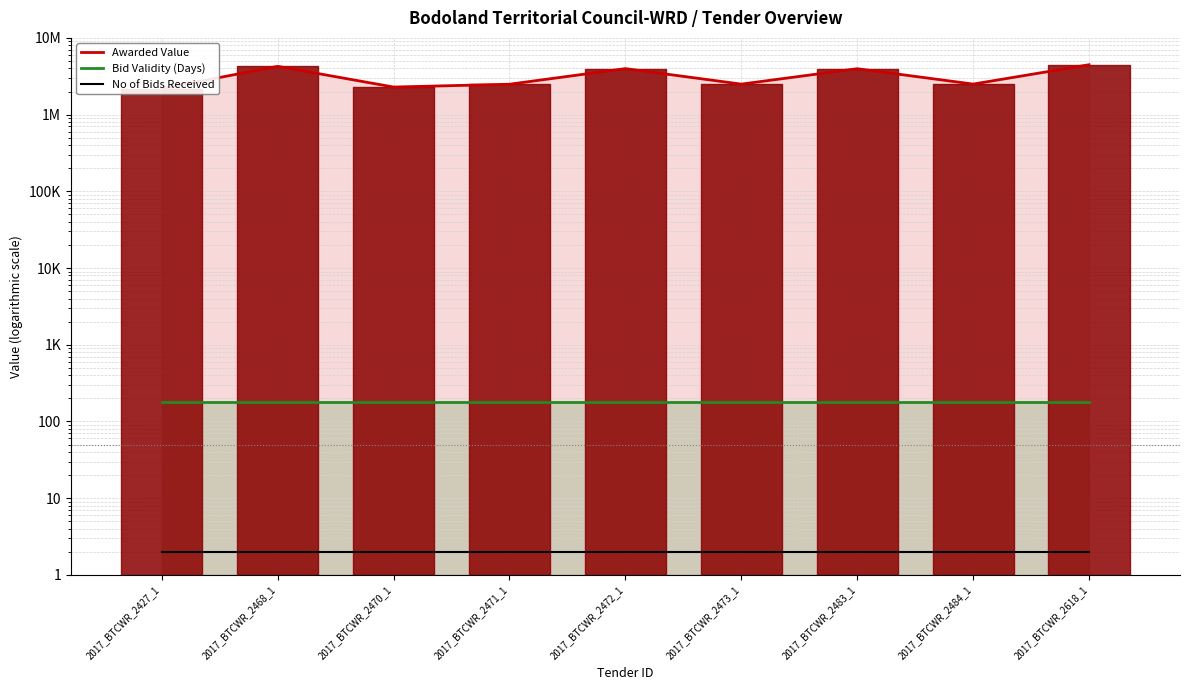

Which category has the lowest value across all series?

2017_BTCWR_2427_1